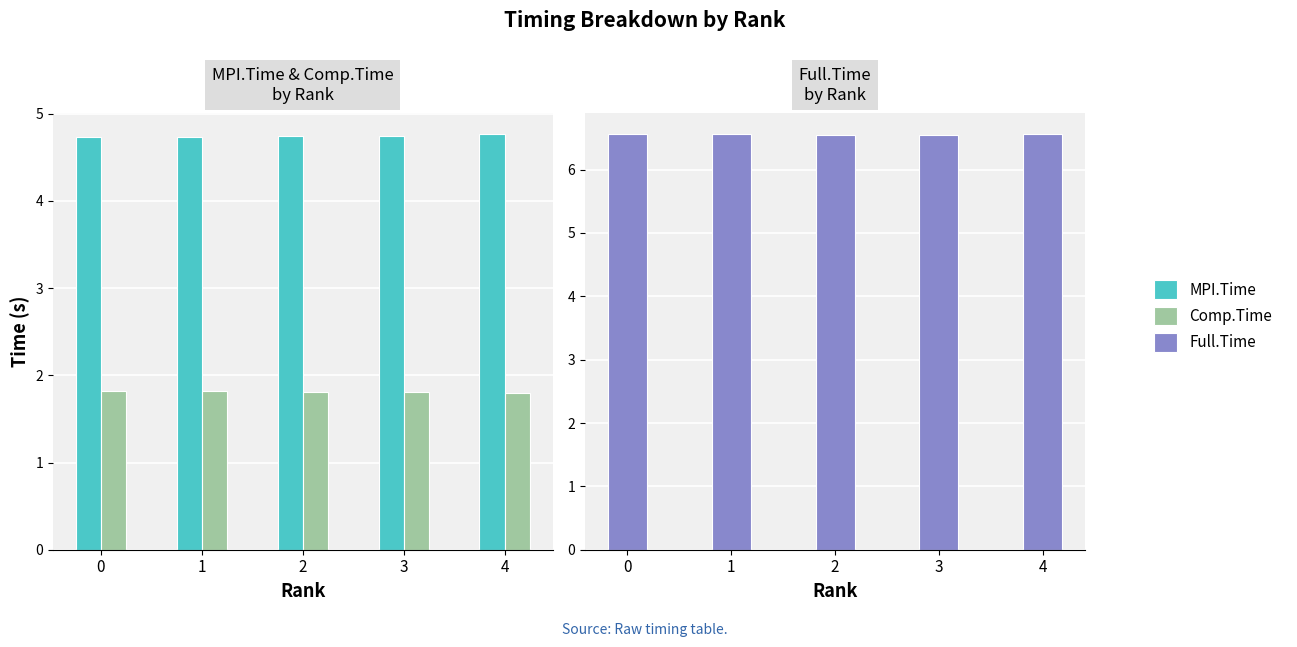

Rank the series by their average value, from highest to lowest.

Full.Time, MPI.Time, Comp.Time